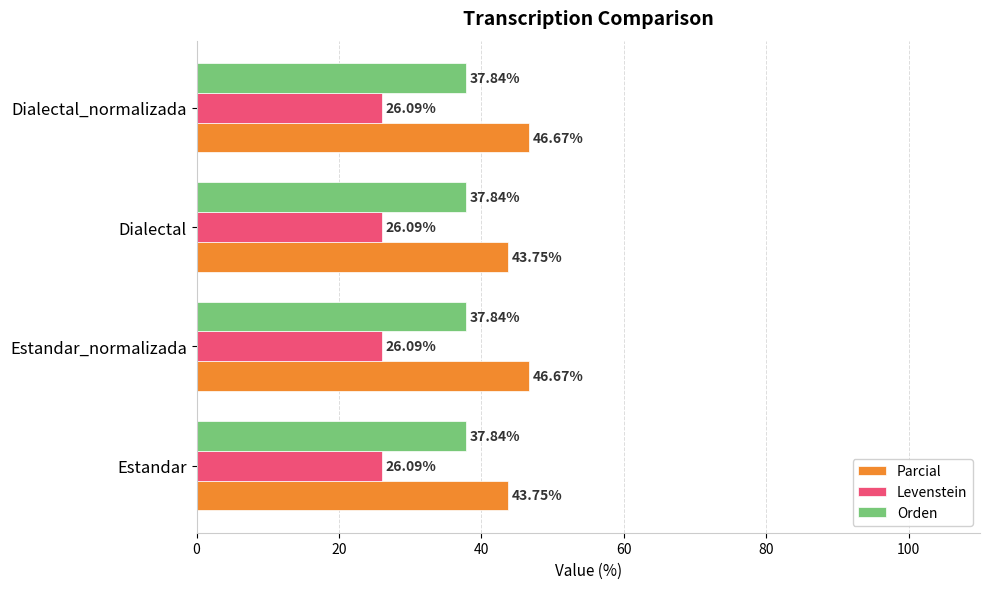

At Dialectal_normalizada, list the series in order from largest to smallest.

Parcial, Orden, Levenstein